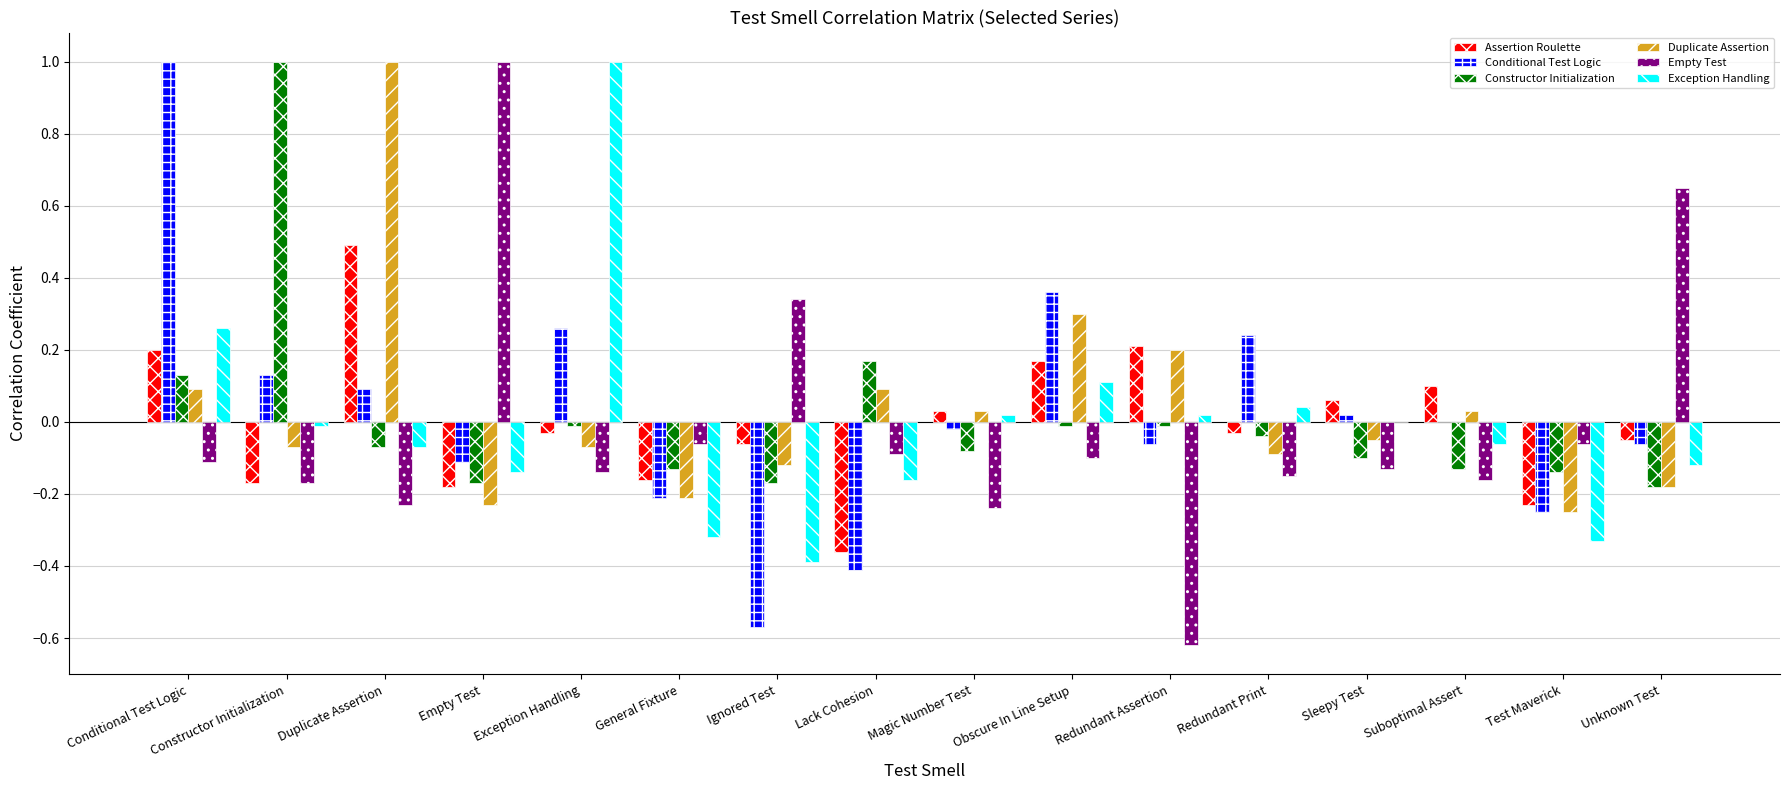

Is the value of Exception Handling at Redundant Print greater than the value of Duplicate Assertion at Redundant Assertion?

No